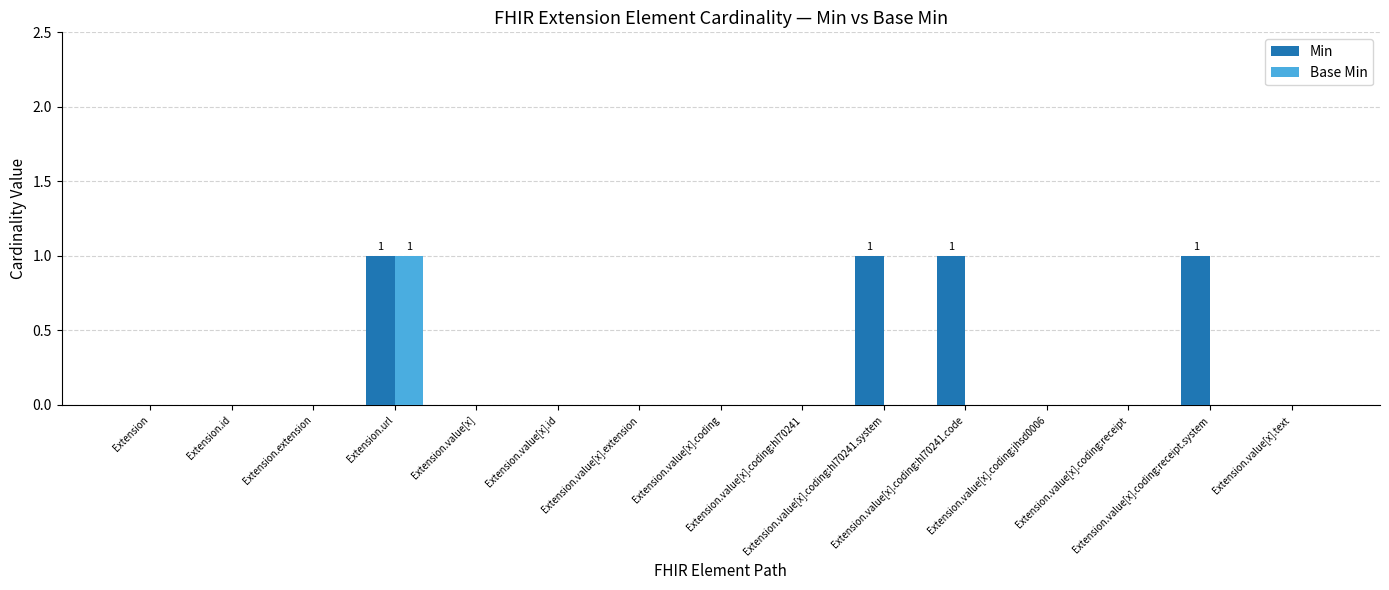

Reading left to right, transcribe all the data shown in this chart.

Min: Extension=0	Extension.id=0	Extension.extension=0	Extension.url=1	Extension.value[x]=0	Extension.value[x].id=0	Extension.value[x].extension=0	Extension.value[x].coding=0	Extension.value[x].coding:hl70241=0	Extension.value[x].coding:hl70241.system=1	Extension.value[x].coding:hl70241.code=1	Extension.value[x].coding:jhsd0006=0	Extension.value[x].coding:receipt=0	Extension.value[x].coding:receipt.system=1	Extension.value[x].text=0
Base Min: Extension=0	Extension.id=0	Extension.extension=0	Extension.url=1	Extension.value[x]=0	Extension.value[x].id=0	Extension.value[x].extension=0	Extension.value[x].coding=0	Extension.value[x].coding:hl70241=0	Extension.value[x].coding:hl70241.system=0	Extension.value[x].coding:hl70241.code=0	Extension.value[x].coding:jhsd0006=0	Extension.value[x].coding:receipt=0	Extension.value[x].coding:receipt.system=0	Extension.value[x].text=0